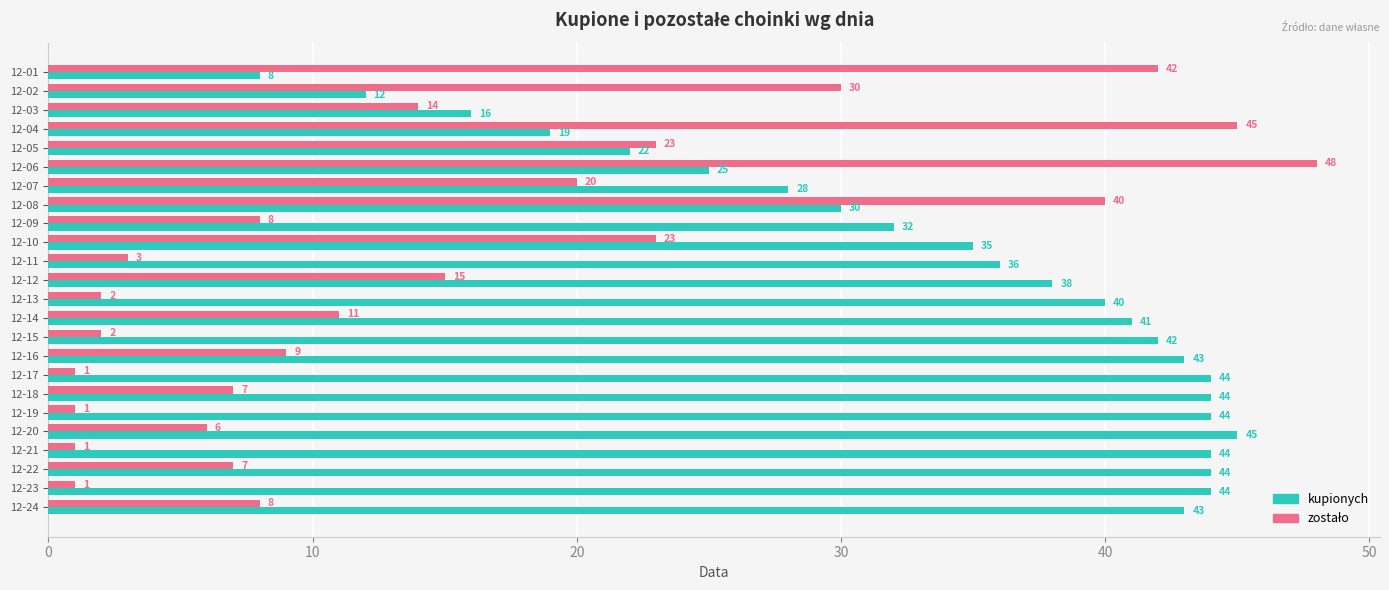

What is the spread (max minus min) of values at 12-04?

26